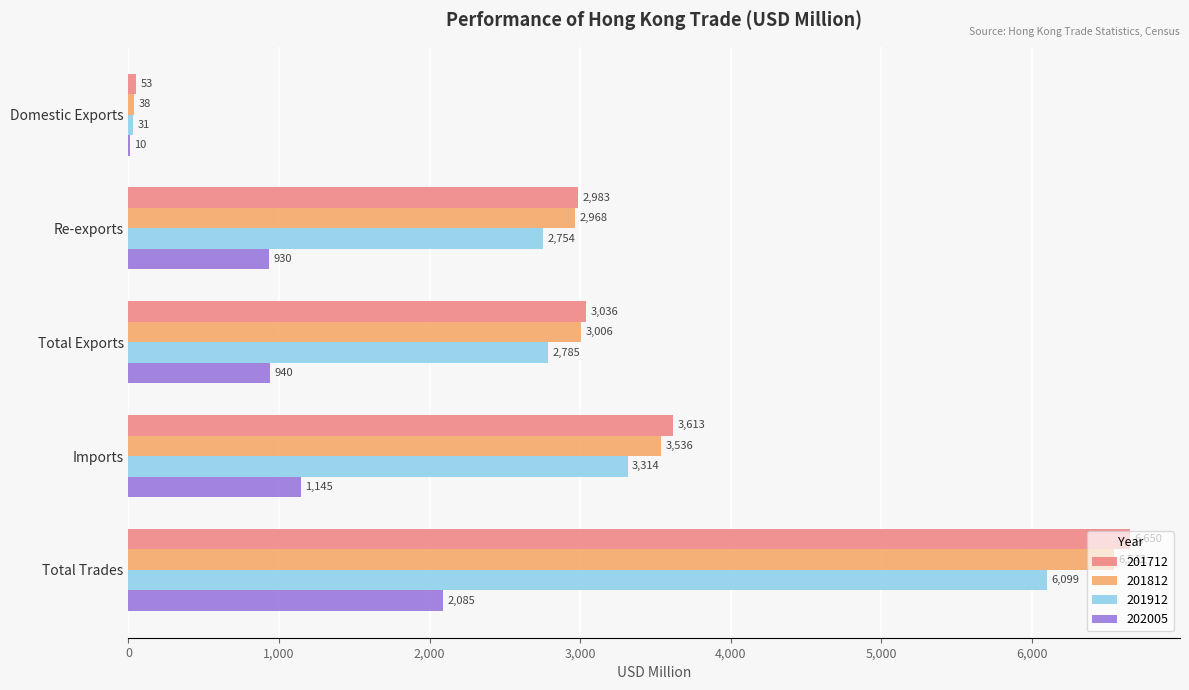

True or false: 202005 has a value of 929.8 at Re-exports.

True